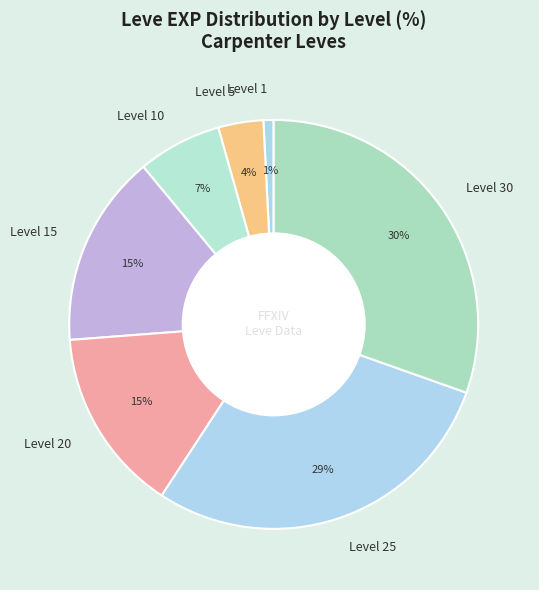

To the nearest percent, what is the average slice percentage?

14%